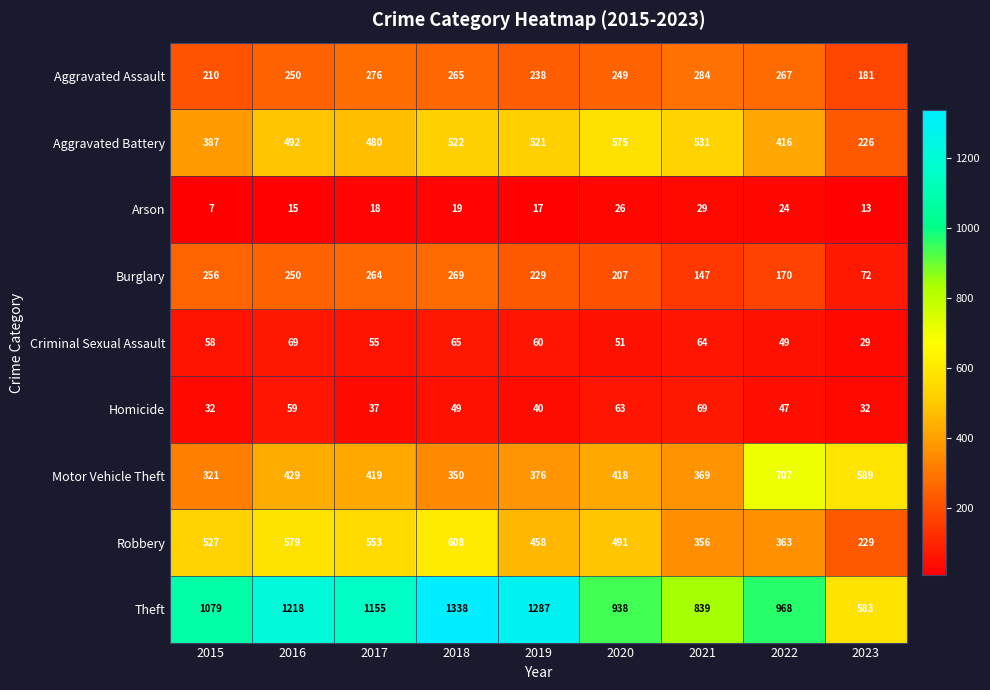

What is the difference between the maximum and minimum values in the Motor Vehicle Theft series?

386